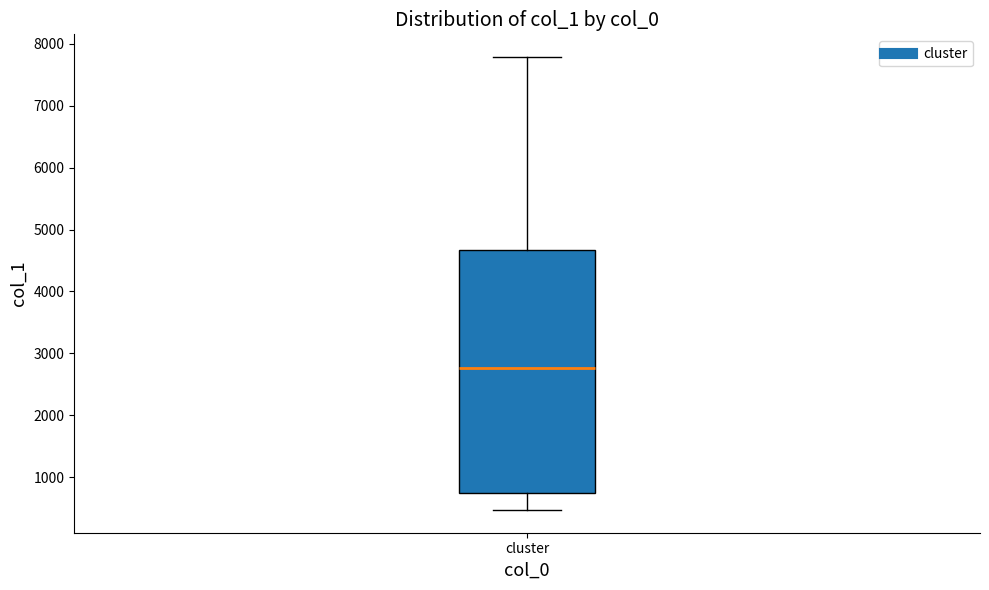

Where does the upper whisker of the box for cluster end on the y-axis? The values are not printed on the chart, so give them approximately, as read against the axis.

7800